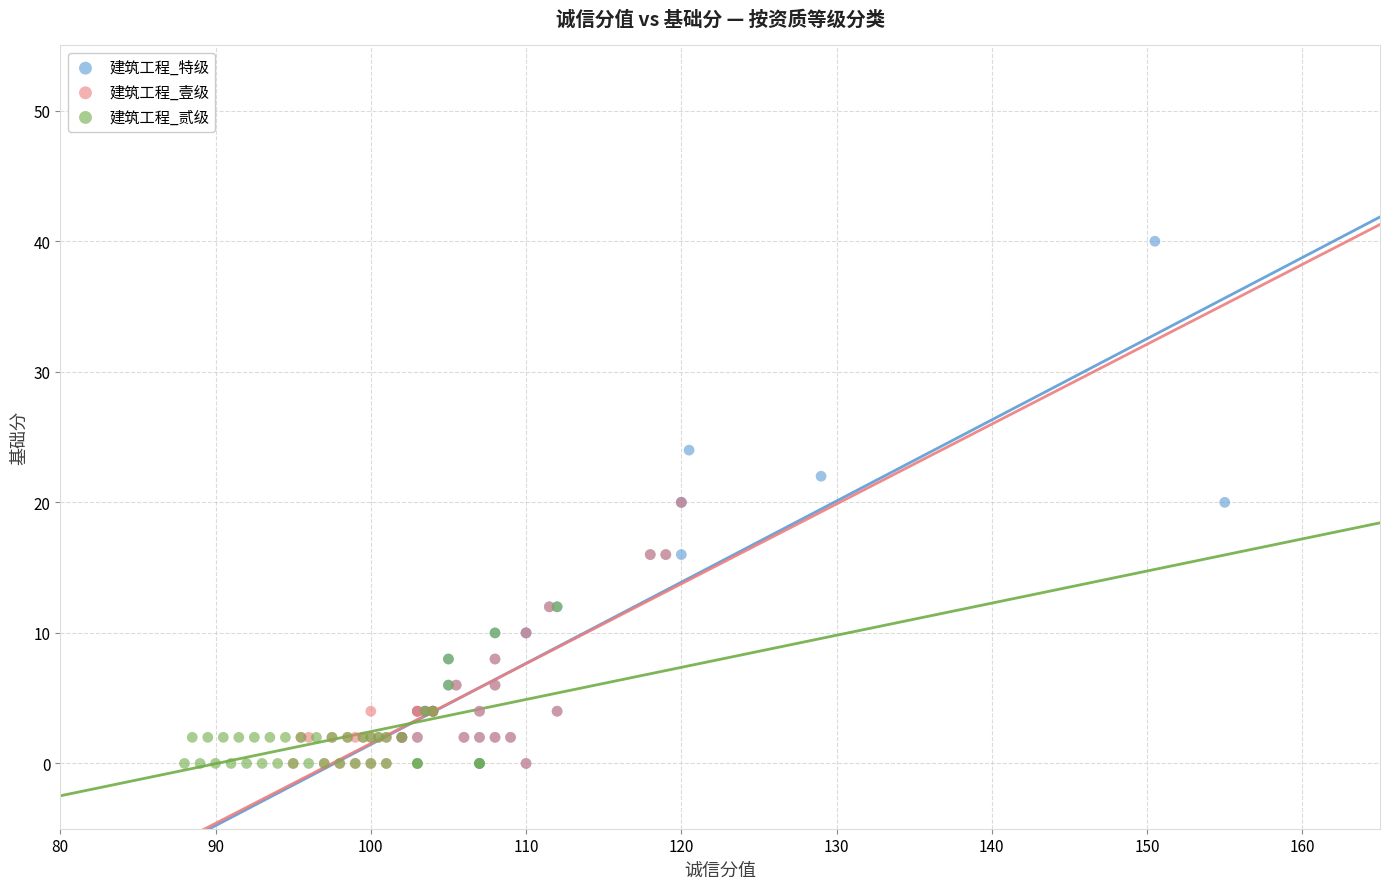

Which series has the largest Y range (max minus min)?

建筑工程_特级